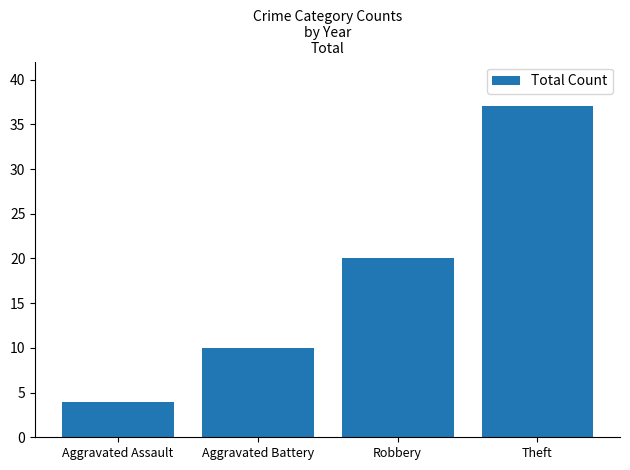

Reading right to left, what are all the values shown in this chart?

Theft=37	Robbery=20	Aggravated Battery=10	Aggravated Assault=4